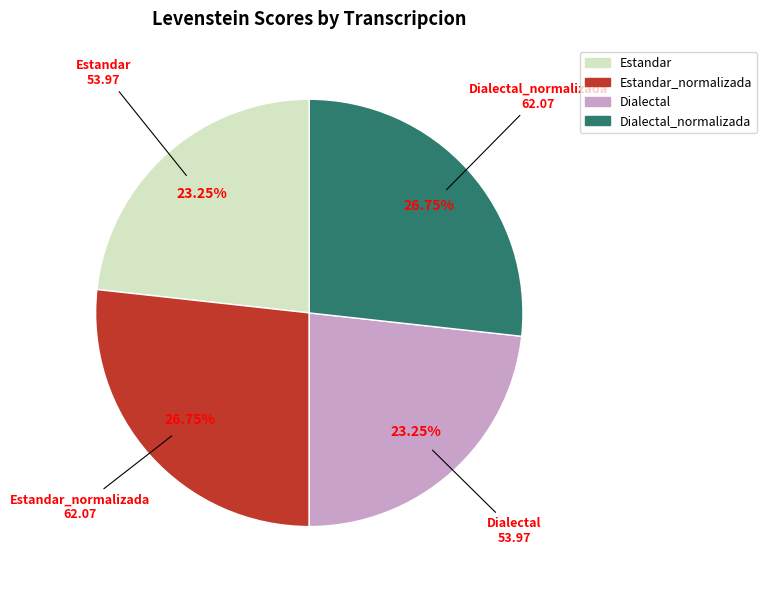

Is there a majority slice in this chart?

No